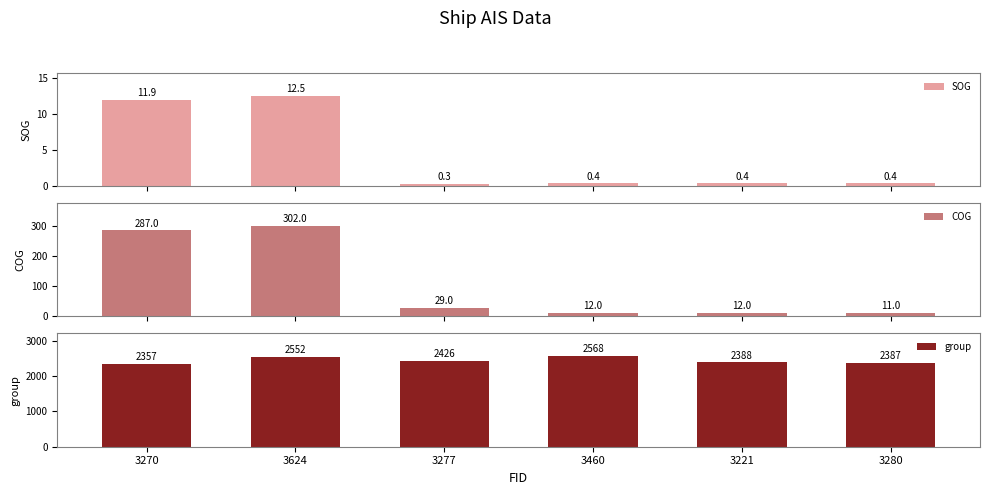

How many data points in group are less than 2426?

3